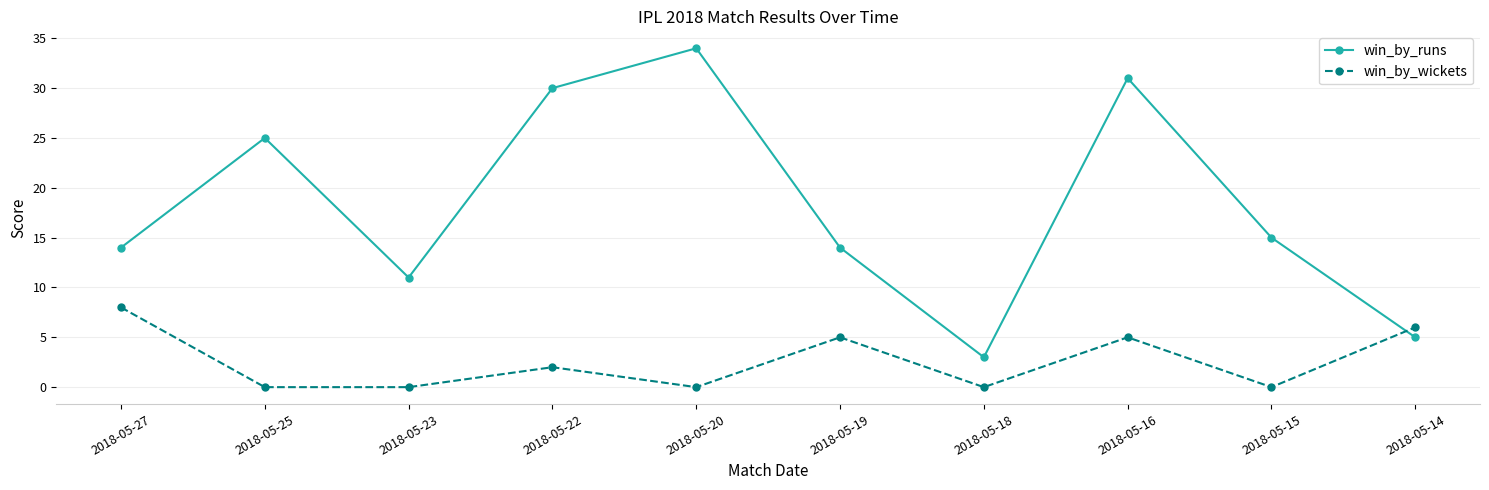

Is the value of win_by_runs at 2018-05-18 greater than the value of win_by_wickets at 2018-05-18?

Yes